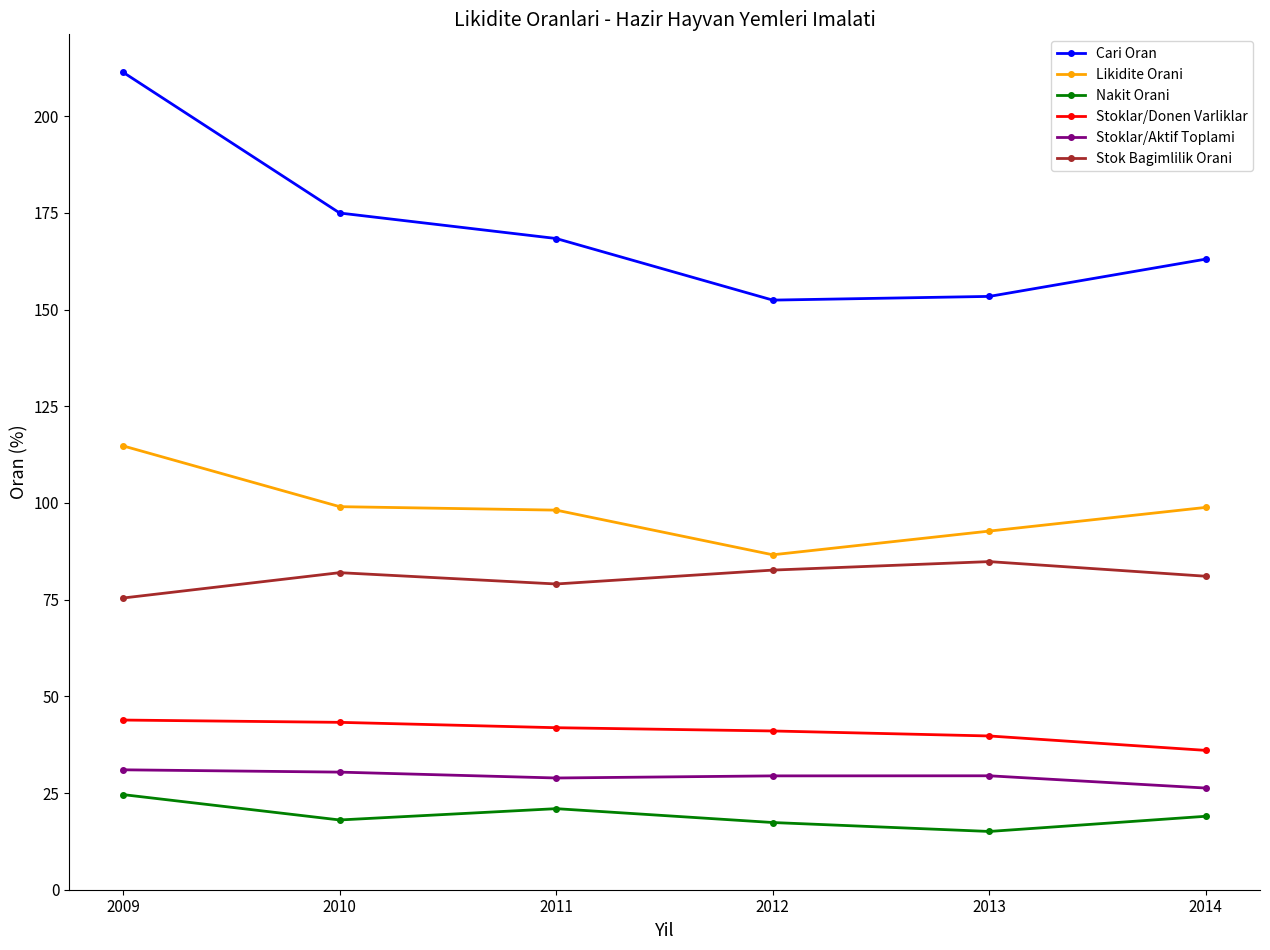

Which series has the largest total across all categories?

Cari Oran